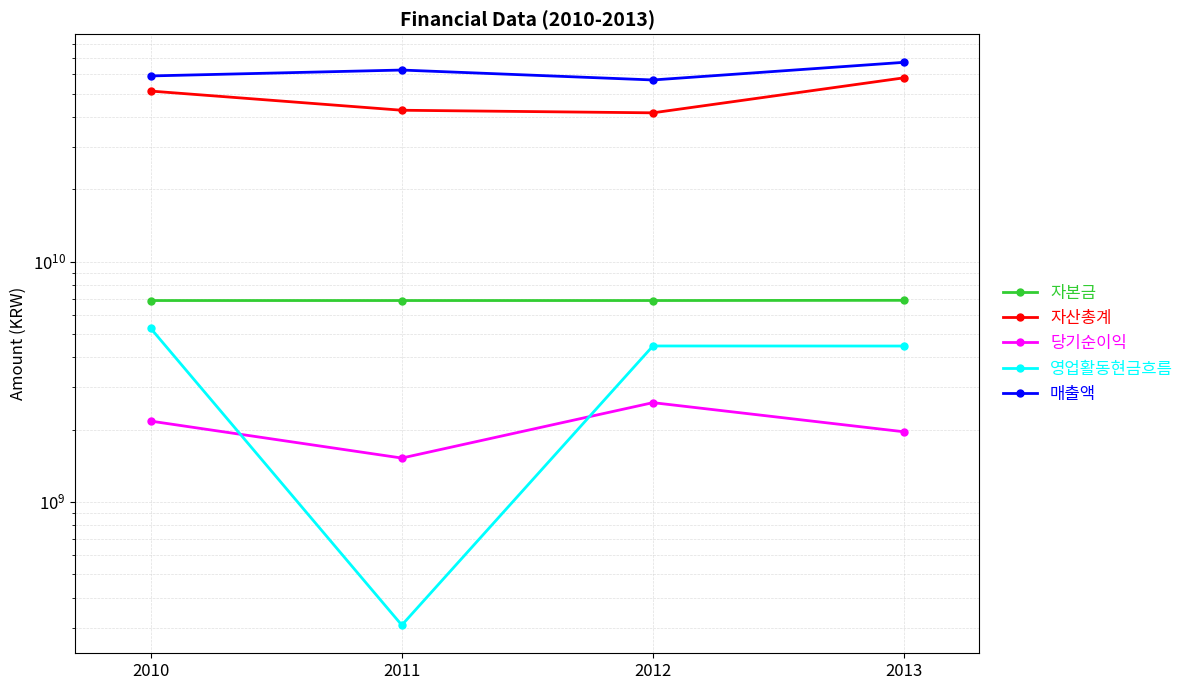

Reading right to left, transcribe all the data shown in this chart.

자본금: 6894260500	6881320500	6881320500	6881320500
자산총계: 58117503482	41550992862	42592360380	51186231493
당기순이익: 1956876937	2587266996	1521531170	2167869924
영업활동현금흐름: 4450058723	4452412890	307004323	5272882939
매출액: 67411440005	56923359766	62603072011	59169919420